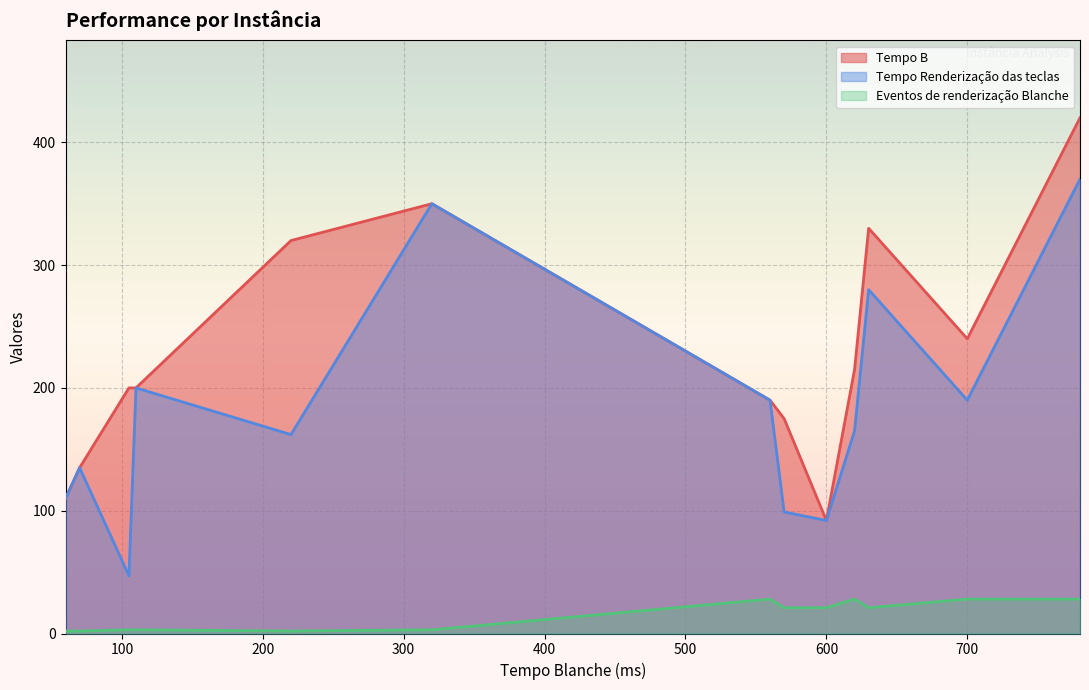

The value of Tempo Renderização das teclas at 600 is 141. True or false?

False